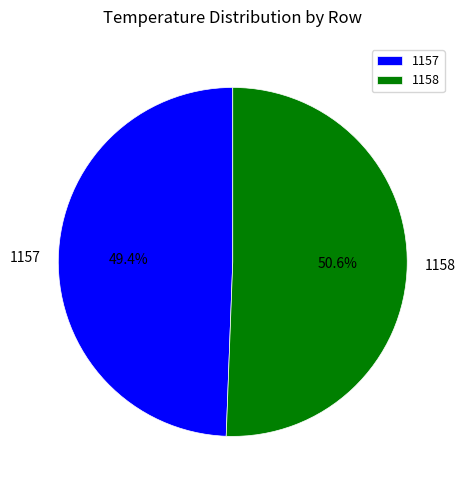

How many slices are in this pie chart?

2